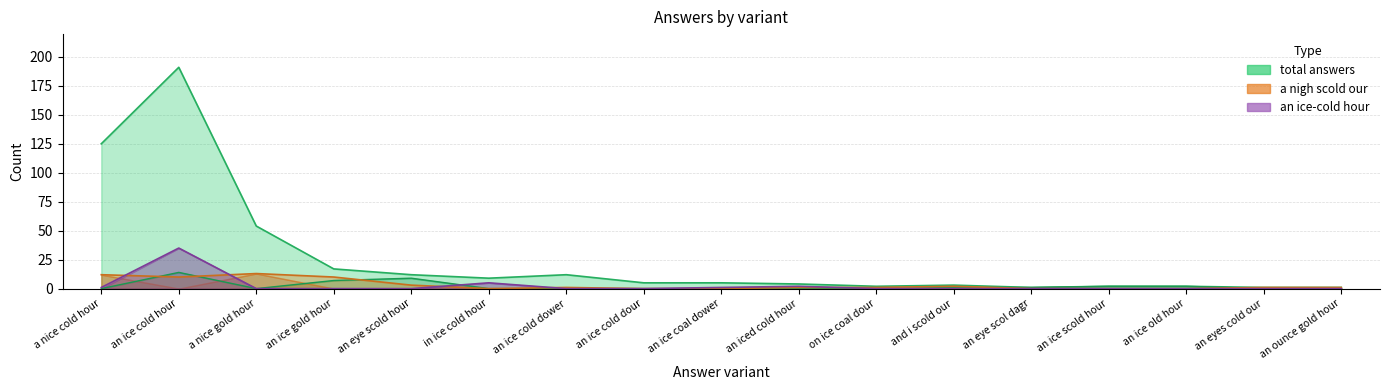

True or false: an ice-cold hour has more than 0 points higher than both neighbors.

True